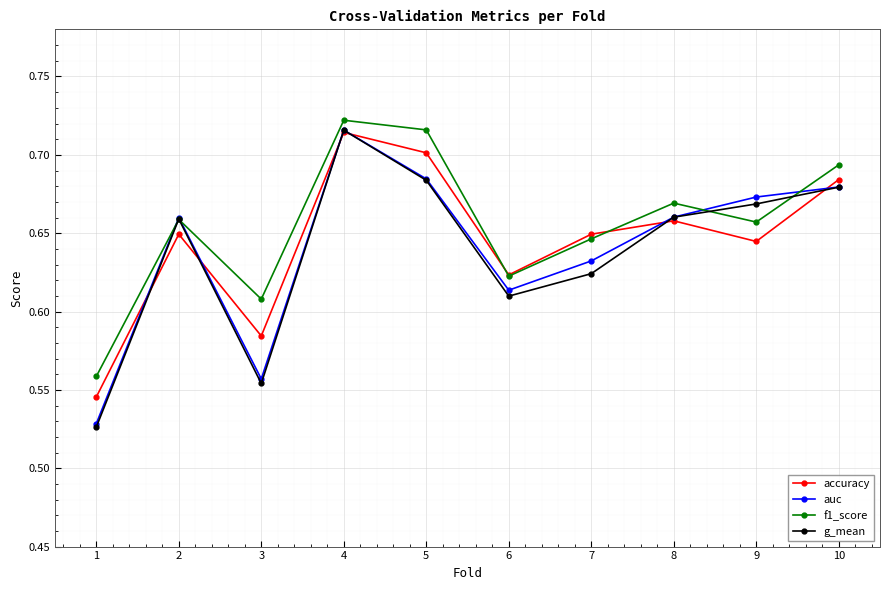

Count the number of categories in the chart.

10